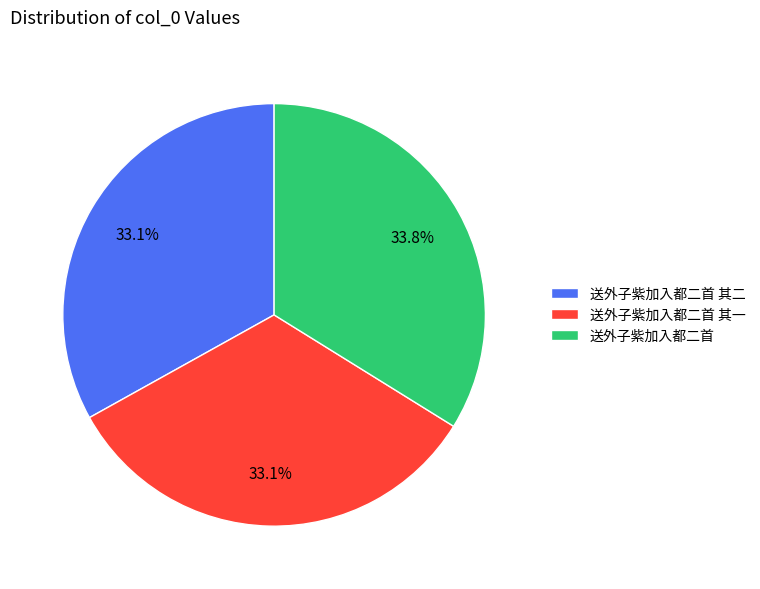

To the nearest percent, what percentage of the pie is 送外子紫加入都二首 其二?

33%